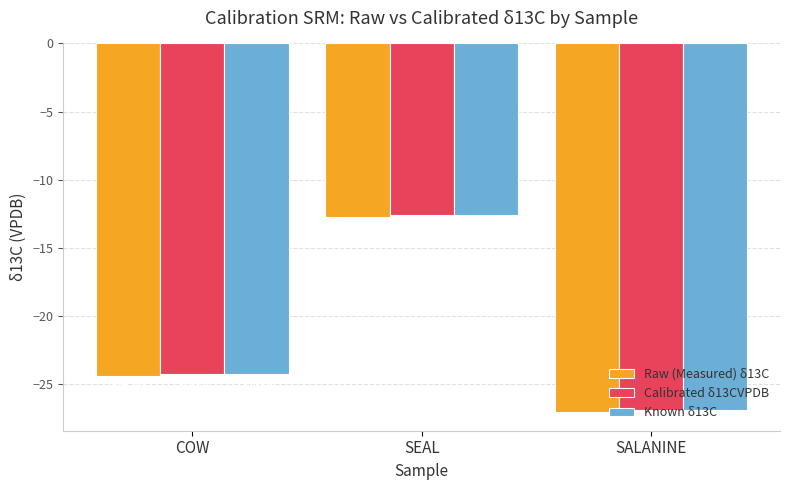

The value of Raw (Measured) δ13C at SALANINE is -7.8. True or false?

False